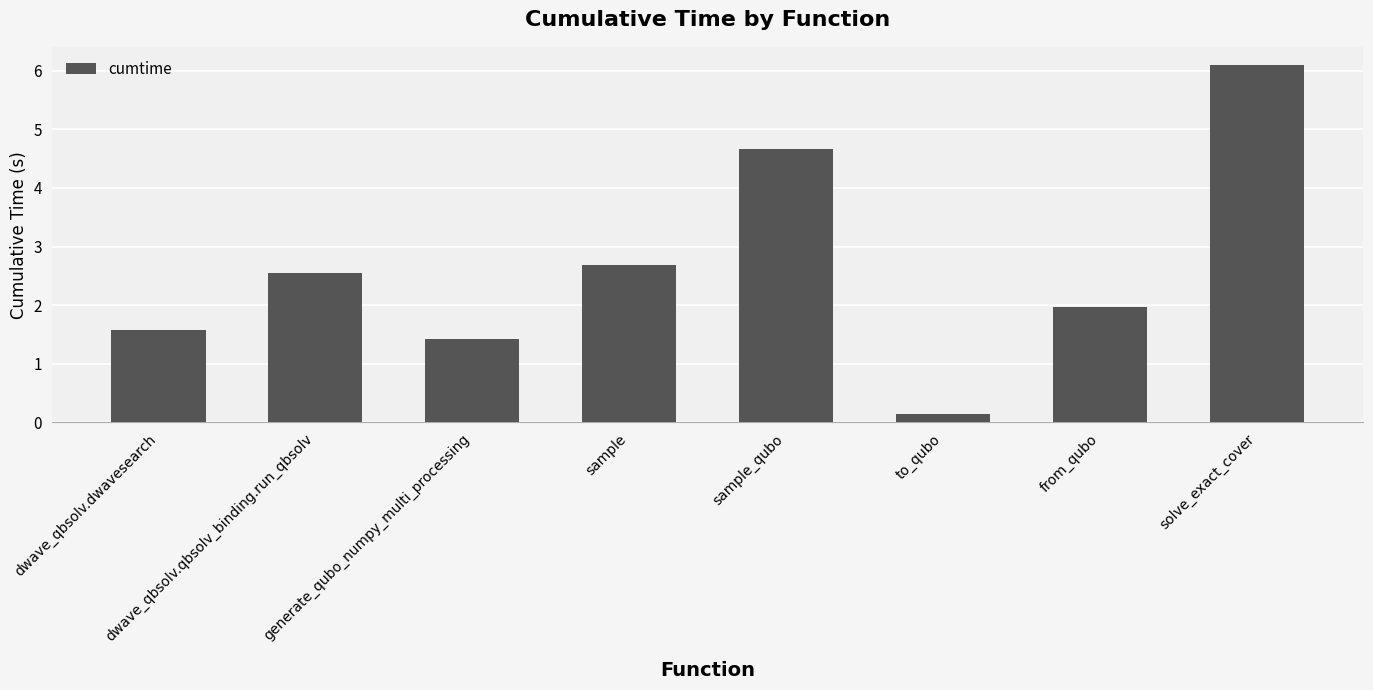

At which label does the data first exceed 2?

dwave_qbsolv.qbsolv_binding.run_qbsolv